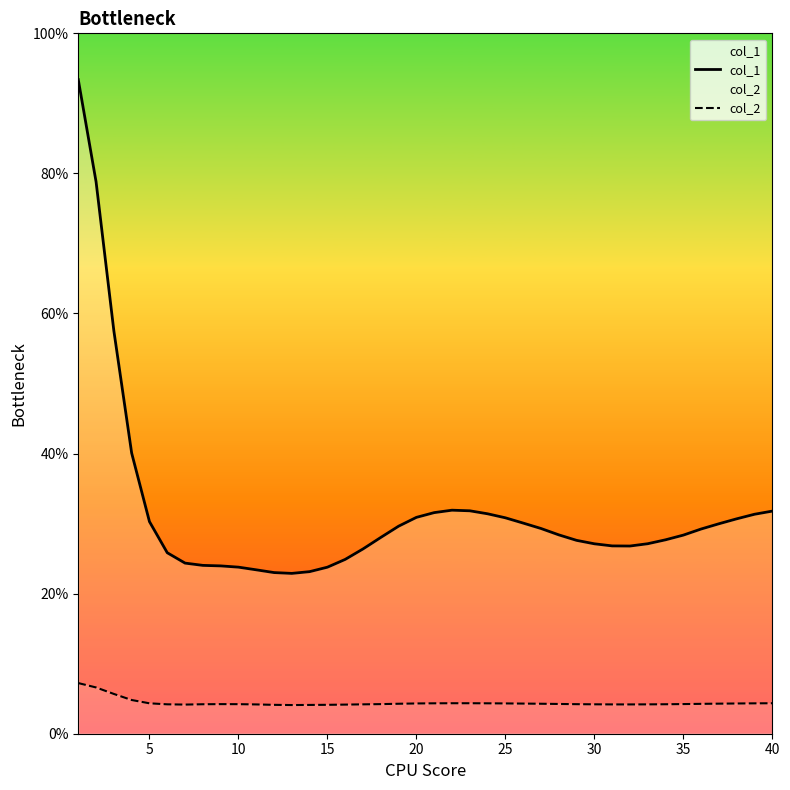

What is the average value of the col_1 series?

31.7